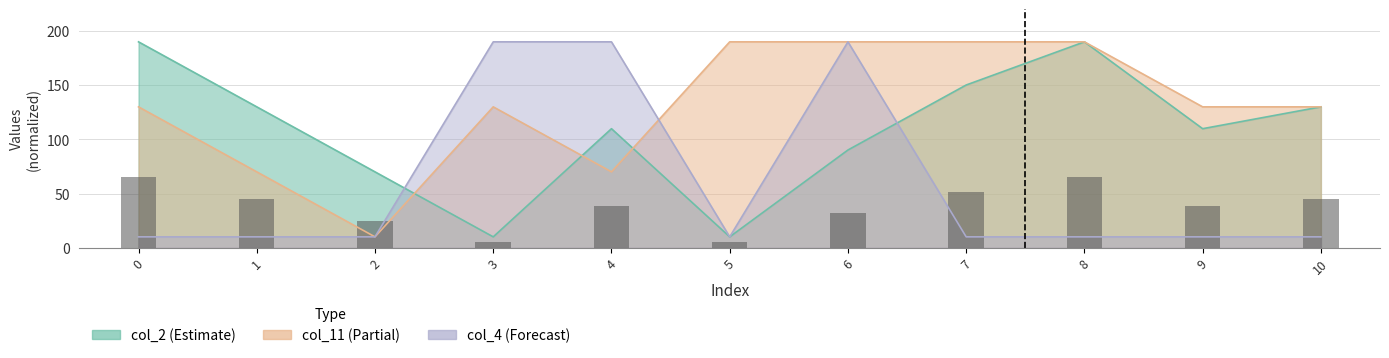

Reading left to right, what are all the values shown in this chart?

65.0	45.0	25.0	5.0	38.3	5.0	31.7	51.7	65.0	38.3	45.0